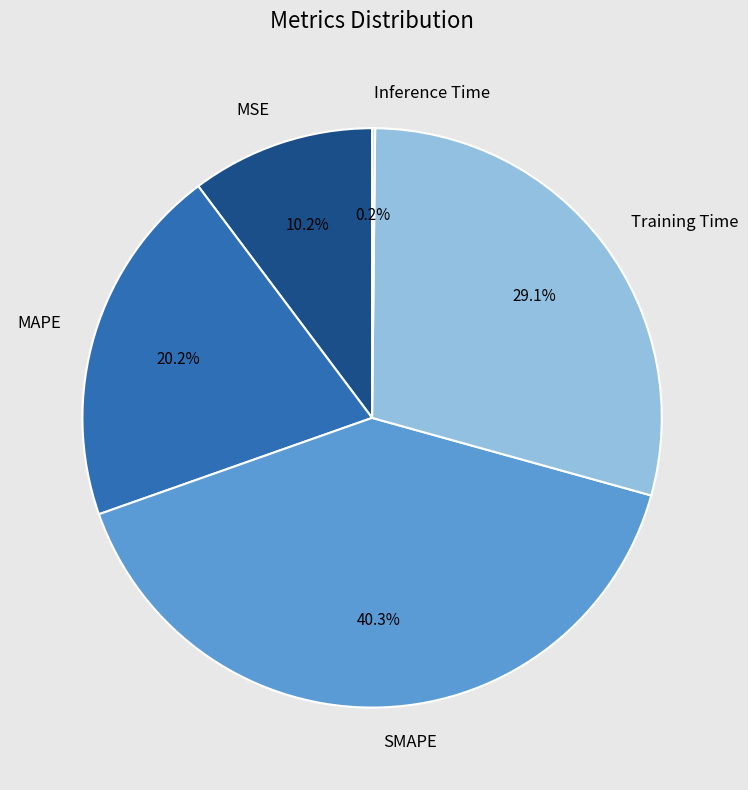

Is there any slice that represents more than half of the pie?

No